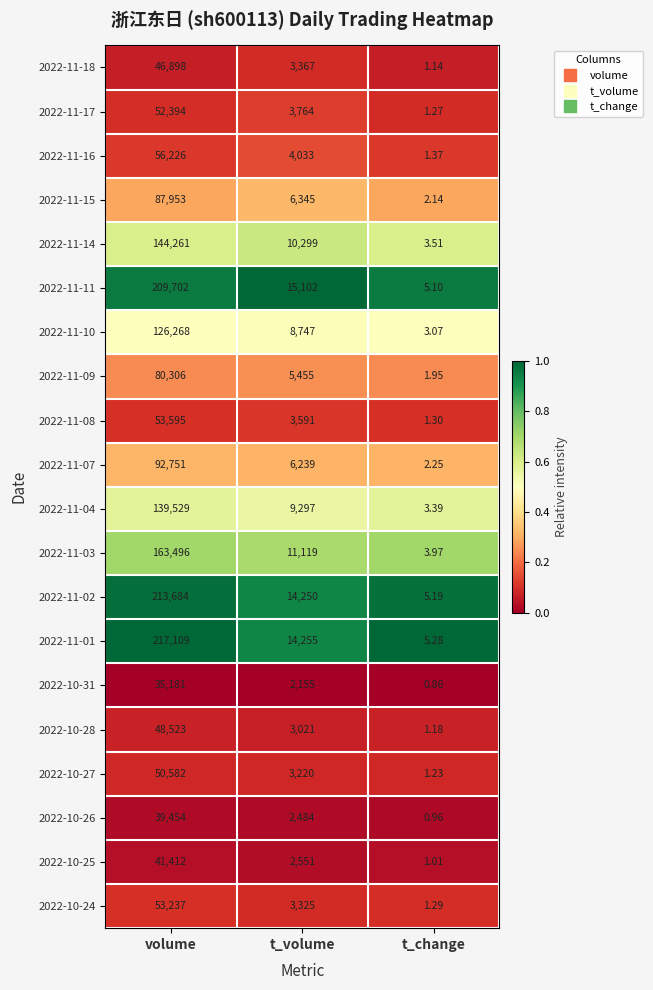

At volume, list the series in order from largest to smallest.

2022-11-01, 2022-11-02, 2022-11-11, 2022-11-03, 2022-11-14, 2022-11-04, 2022-11-10, 2022-11-07, 2022-11-15, 2022-11-09, 2022-11-16, 2022-11-08, 2022-10-24, 2022-11-17, 2022-10-27, 2022-10-28, 2022-11-18, 2022-10-25, 2022-10-26, 2022-10-31